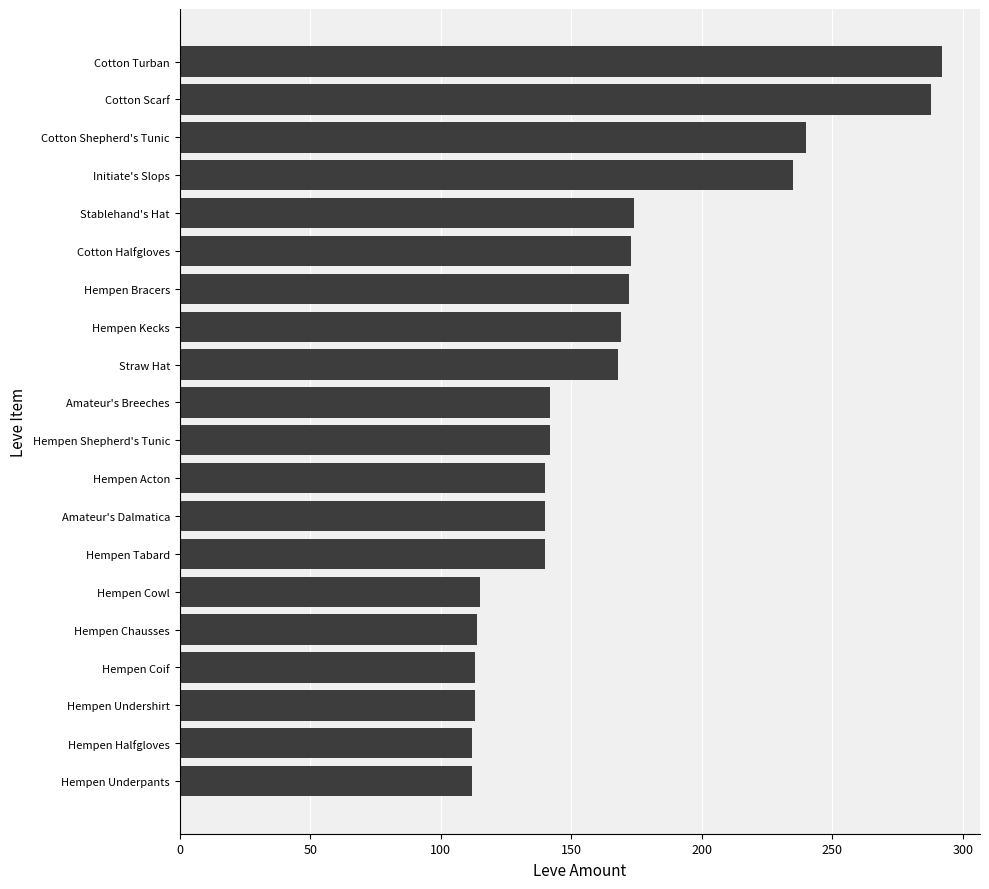

Between Amateur's Dalmatica and Hempen Chausses, which is larger?

Amateur's Dalmatica